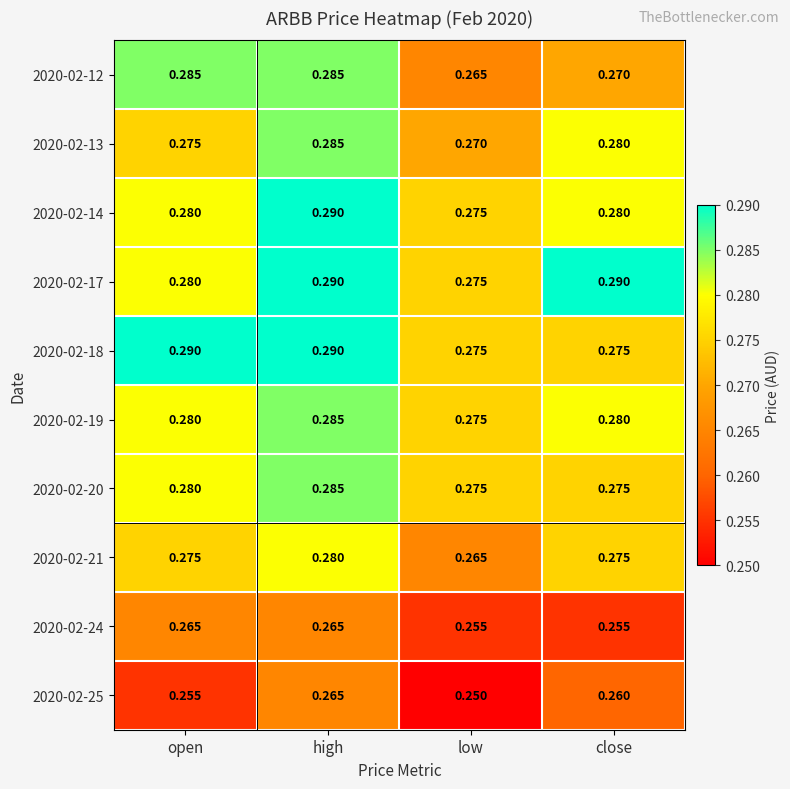

Which category has the highest value in the 2020-02-19 series?

high